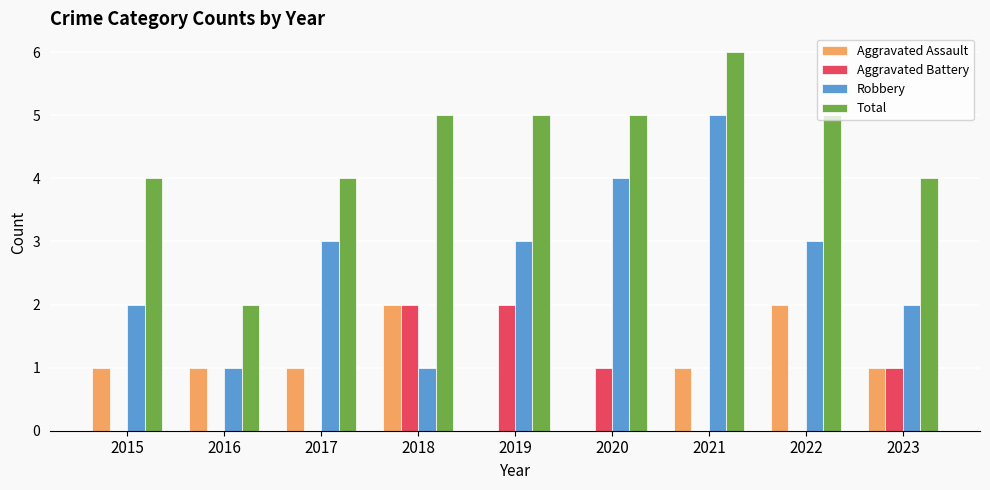

True or false: Aggravated Assault has a value of 1 at 2020.

False